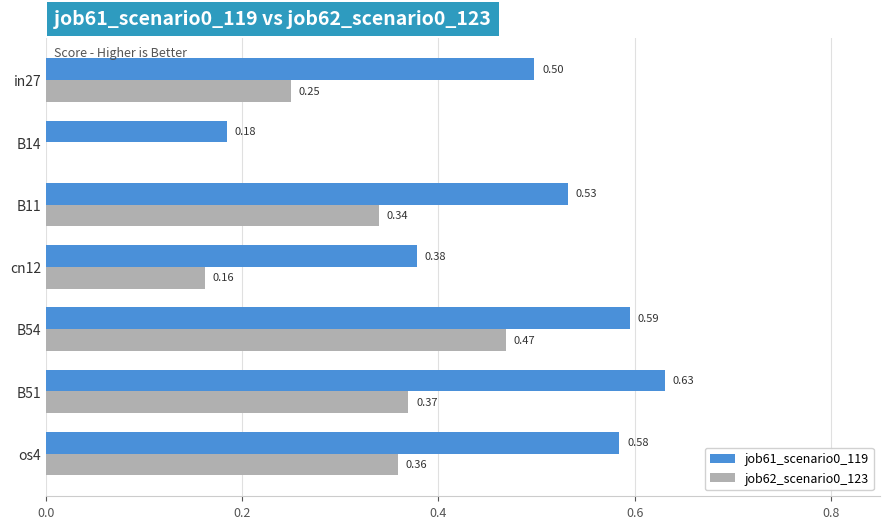

Which series changed the most between B14 and B54?

job62_scenario0_123